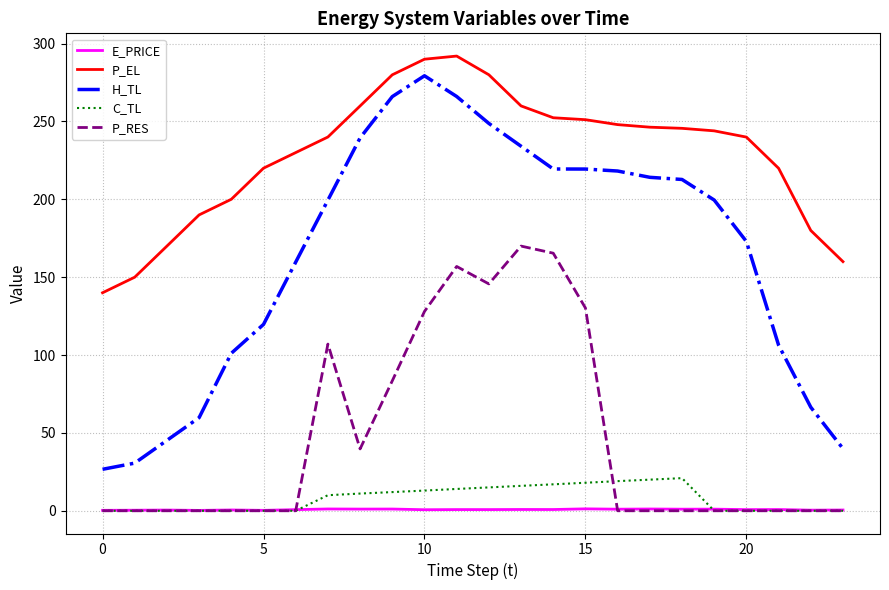

What is the maximum value for C_TL?

21.0